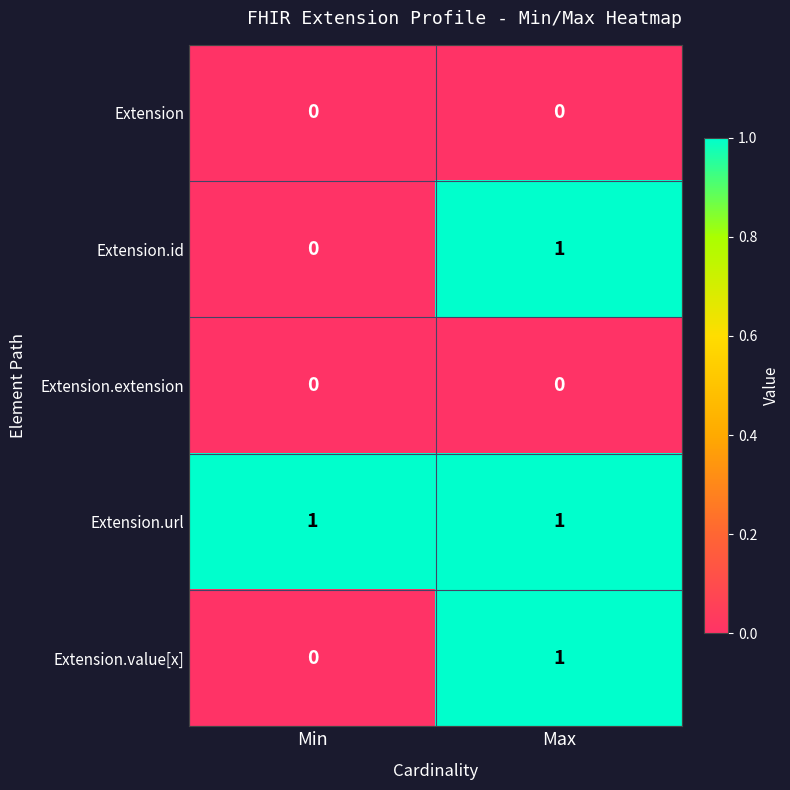

Is it true that Extension.url equals 2 at Min?

False